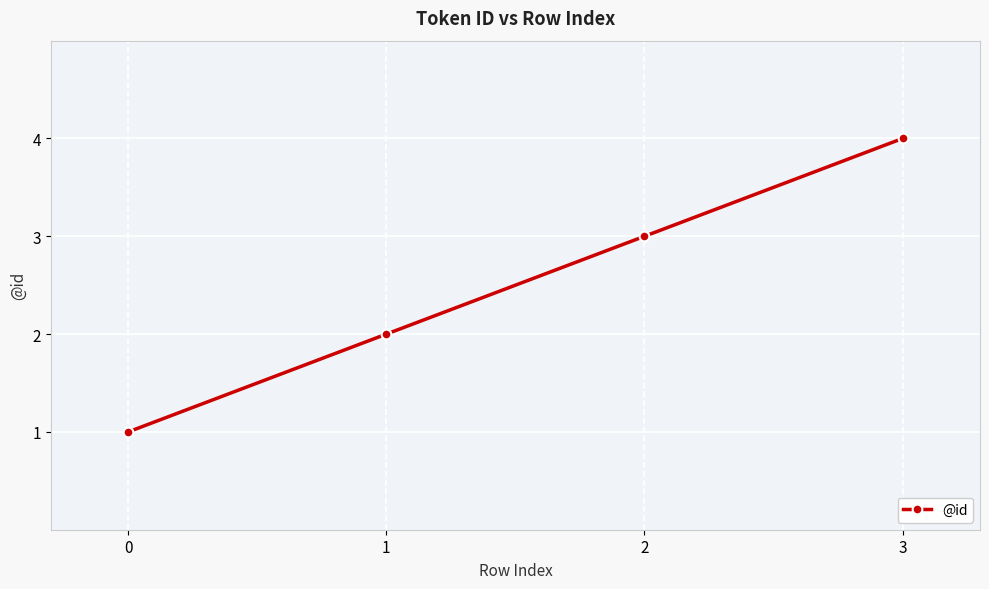

Where is the data nearest to the value 2?

1